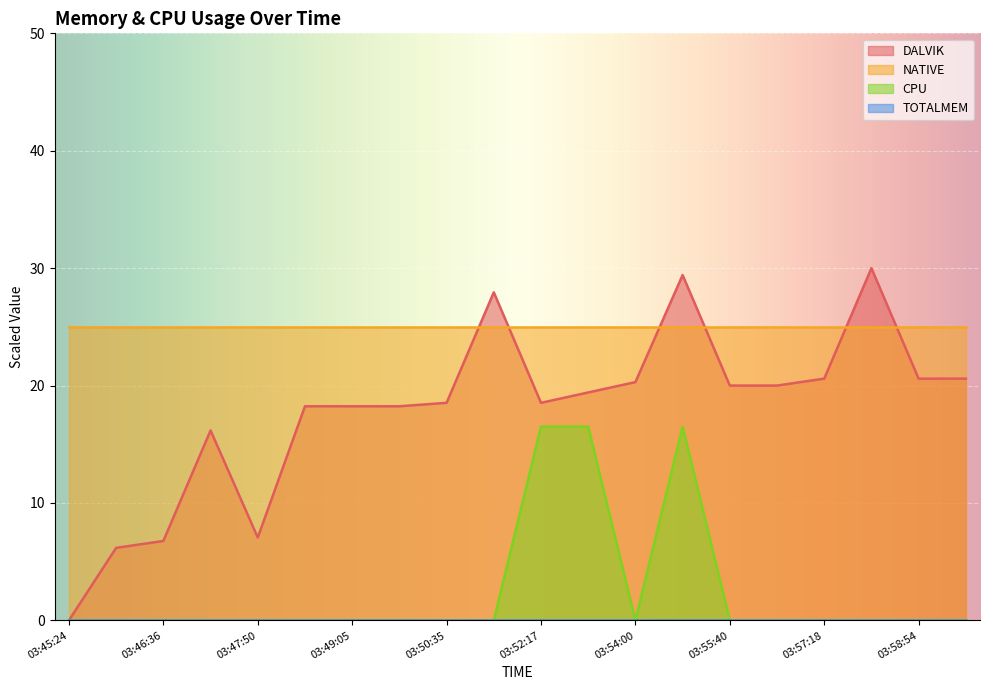

What position from the left is 03:56:29?

16